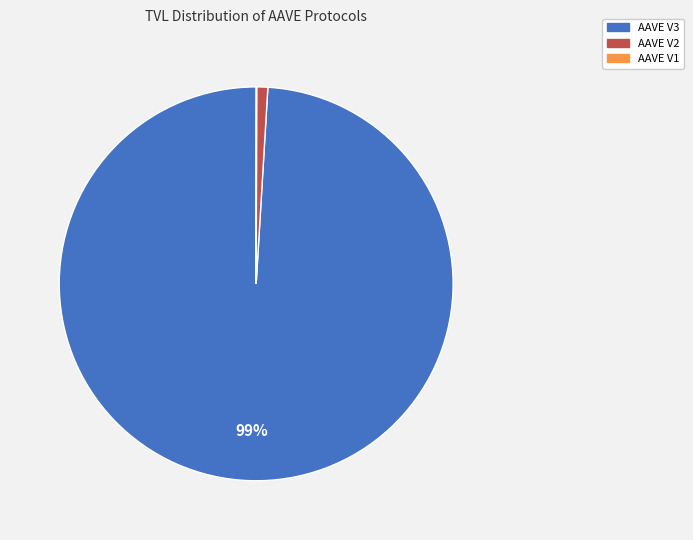

Does AAVE V2 represent more than half of the total?

No